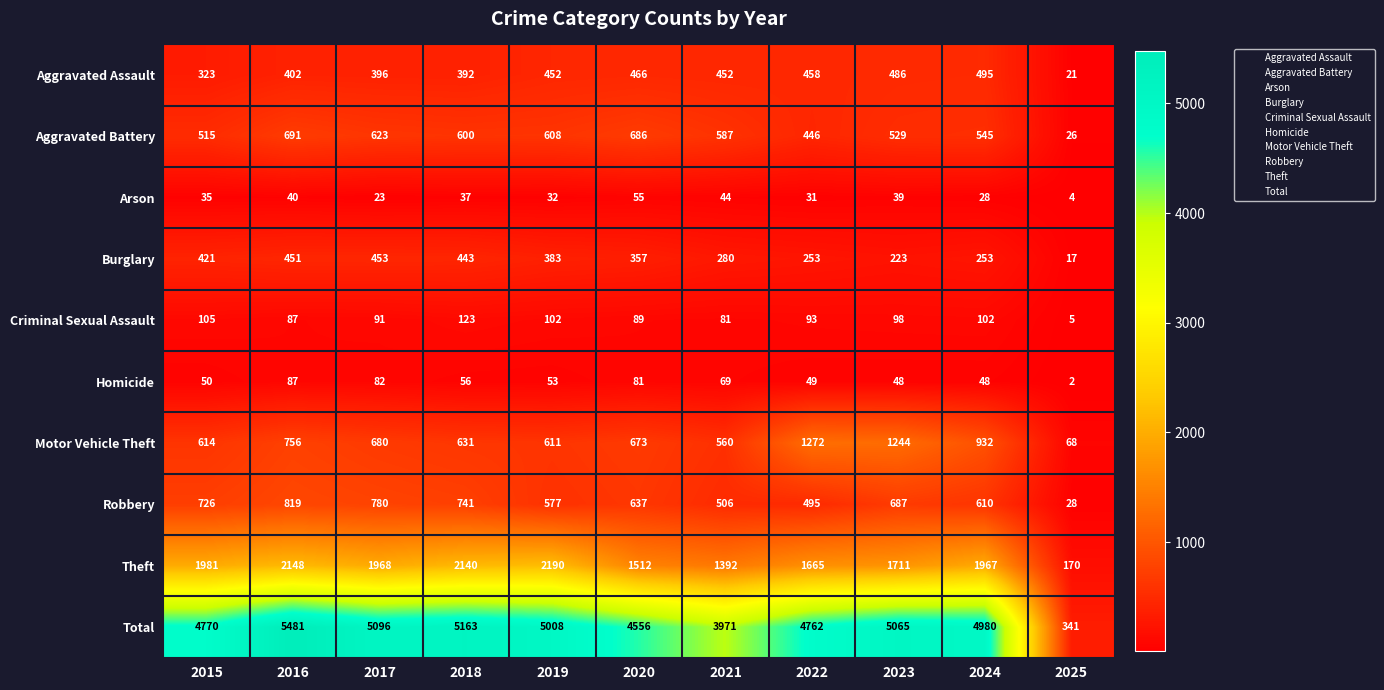

At which category is the sum across all series the highest?

2016